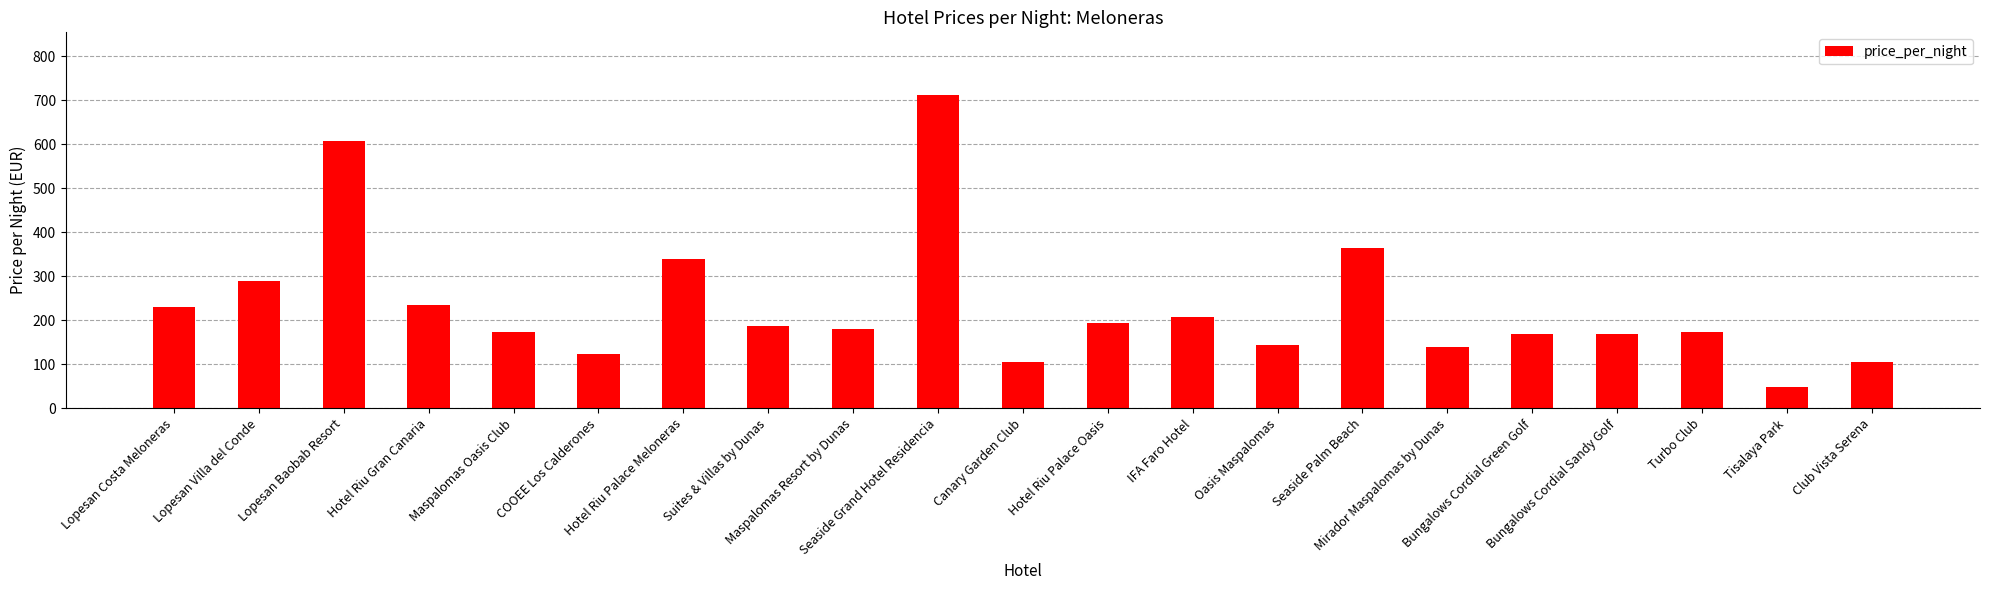

How many data points does each series have?

21